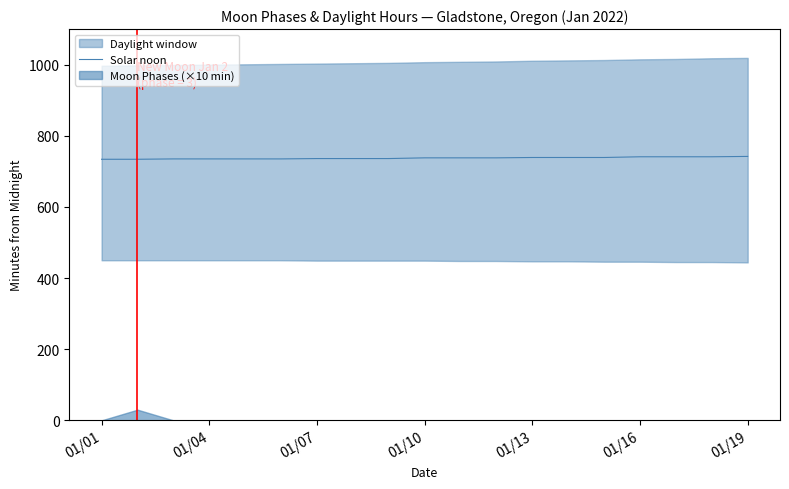

How many values are between 735 and 739?

13